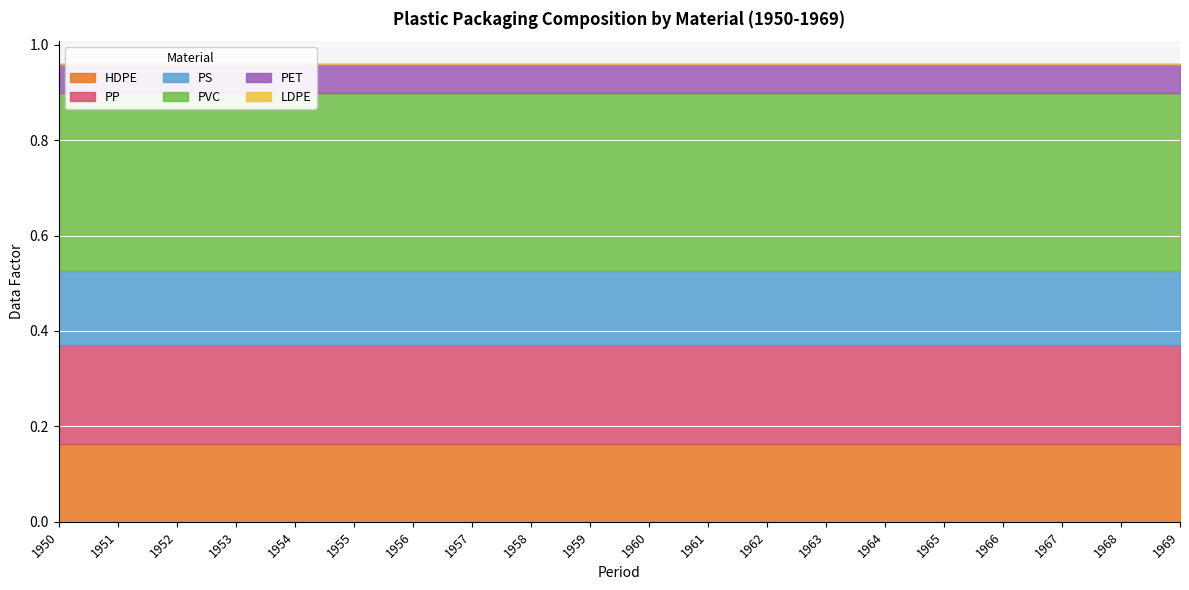

At which label is LDPE closest to 0?

1950